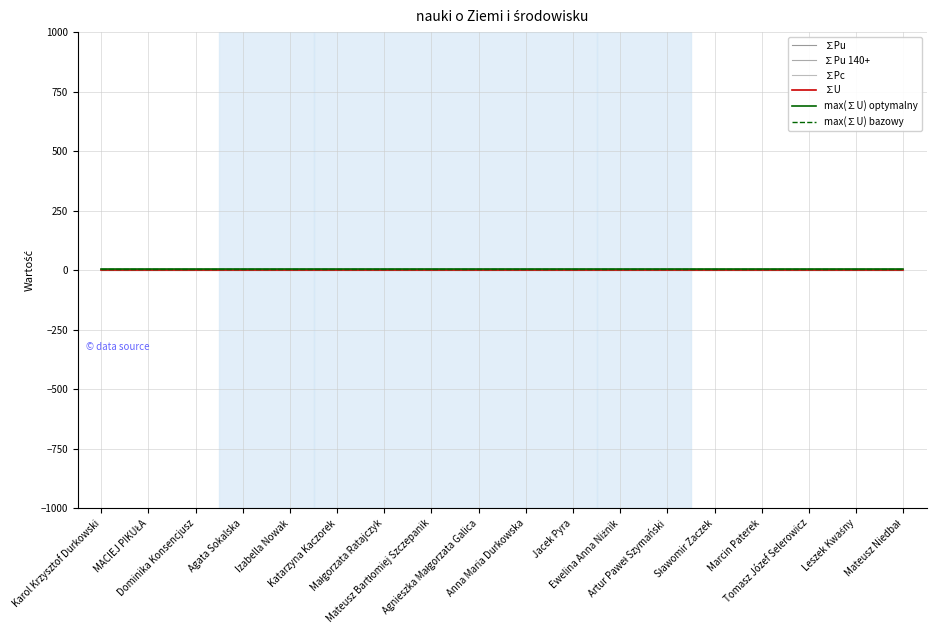

Does the chart display data point markers on the line(s)?

No